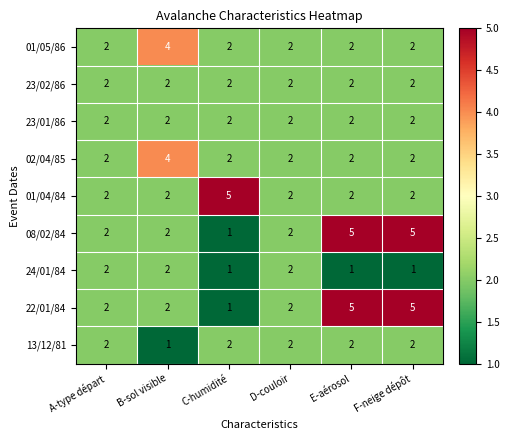

What is the total value across all series at B-sol visible?

21